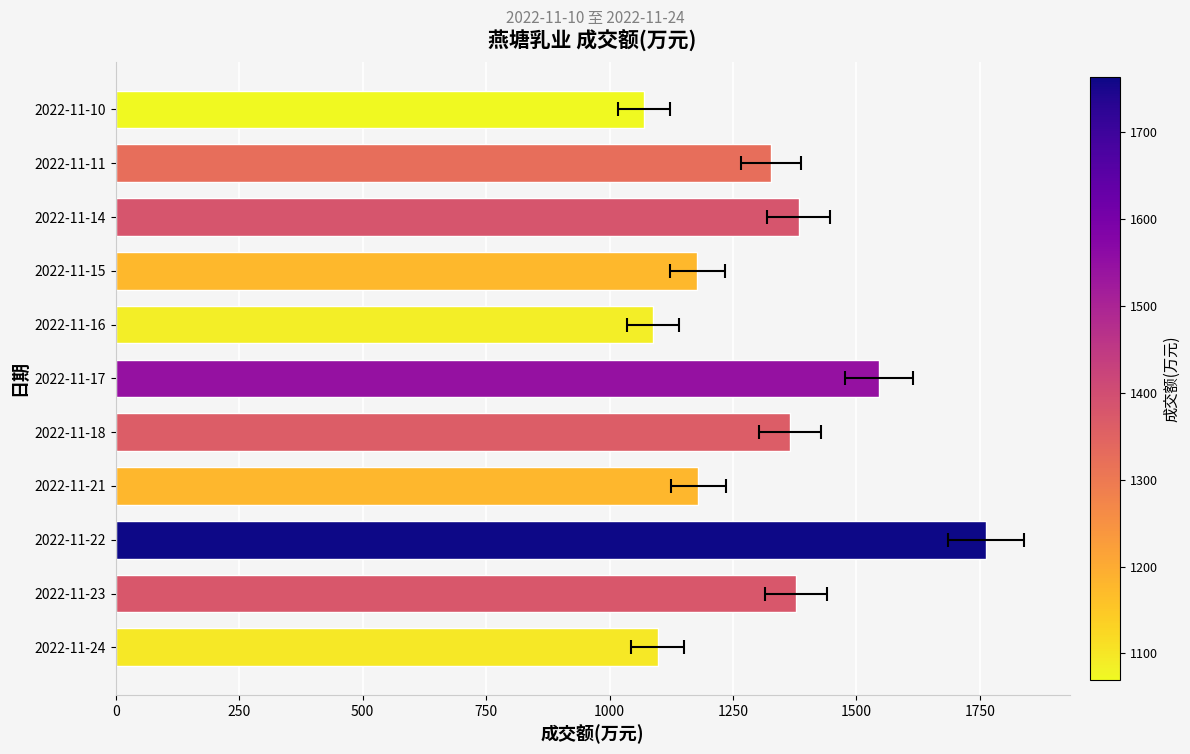

Reading left to right, what are all the values shown in this chart?

1098	1378	1763	1180	1365	1546	1088	1178	1383	1327	1070